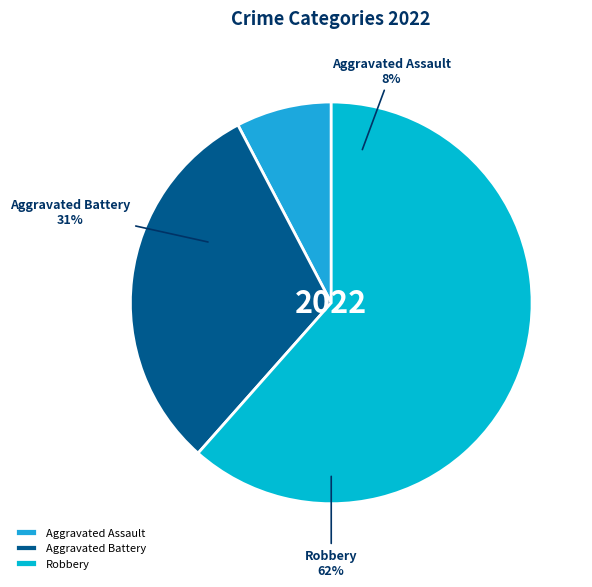

What is the largest slice in the pie chart?

Robbery